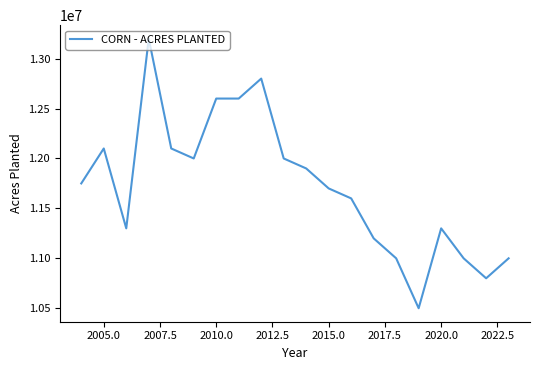

What is the sum of all values?

234450000